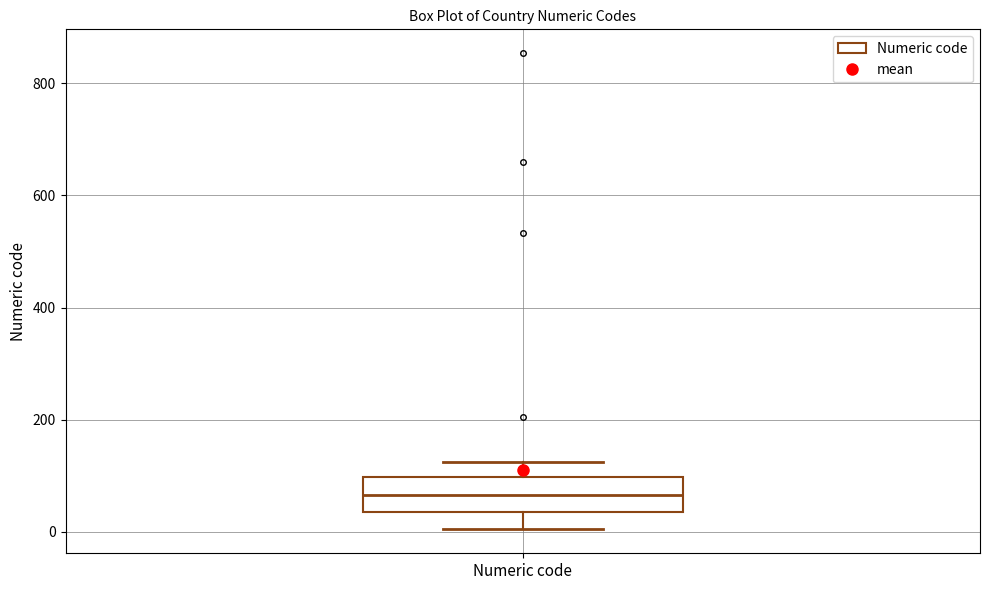

Transcribe this box plot: give where the median line is, the range the box spans, and where the two whiskers end, as read against the y-axis. The values are not printed on the chart, so give them approximately, as read against the axis.

median 60, box 40 to 100, whiskers 0 to 120